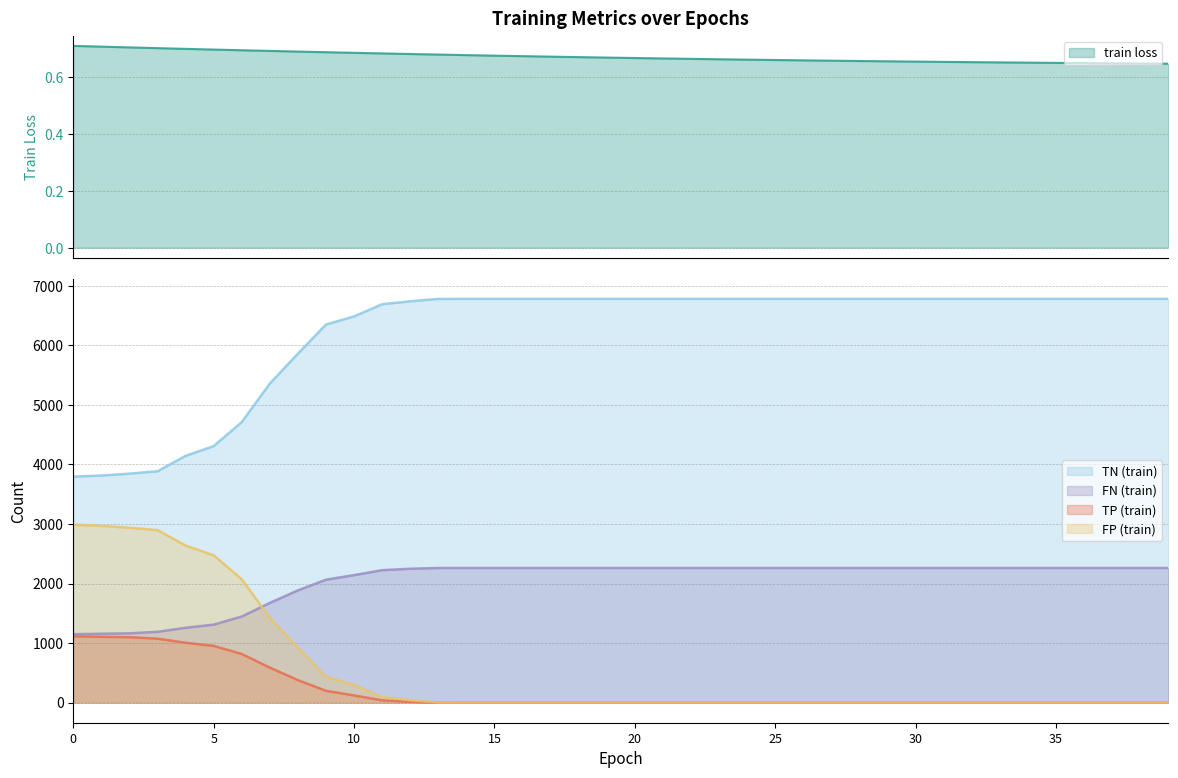

What is the sum of all TN (train) values?

249144